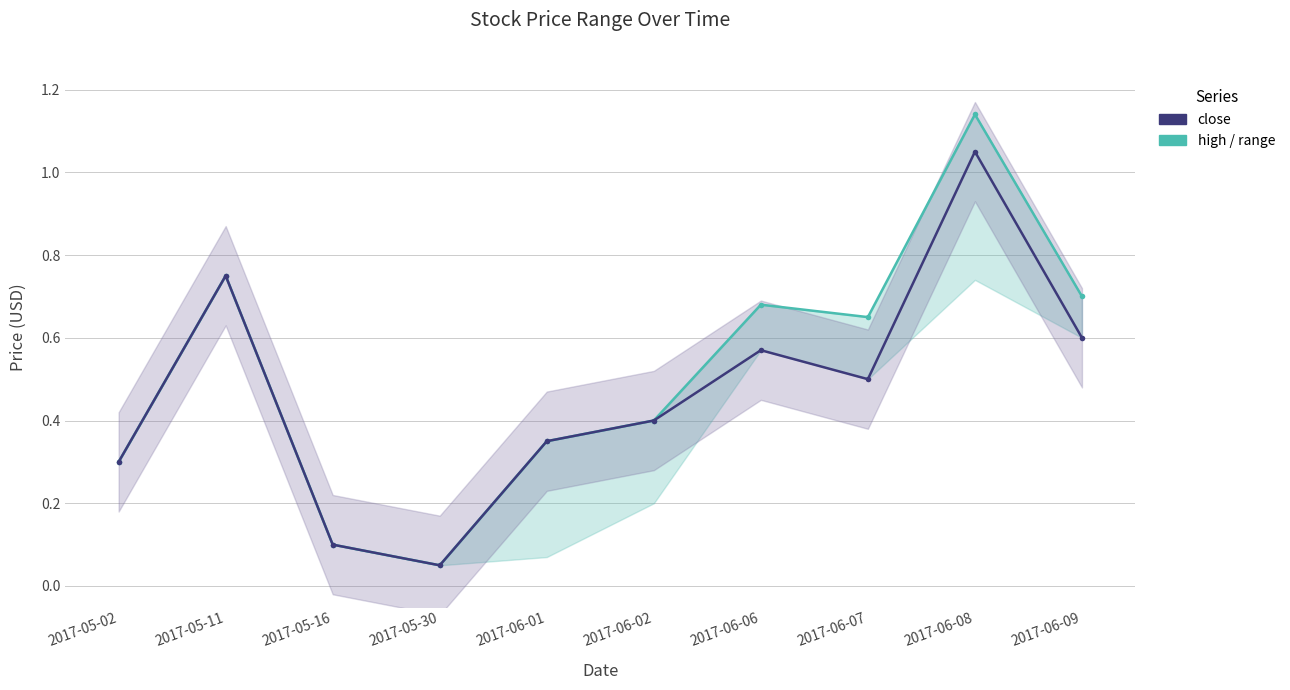

True or false: high and close cross at least once.

False